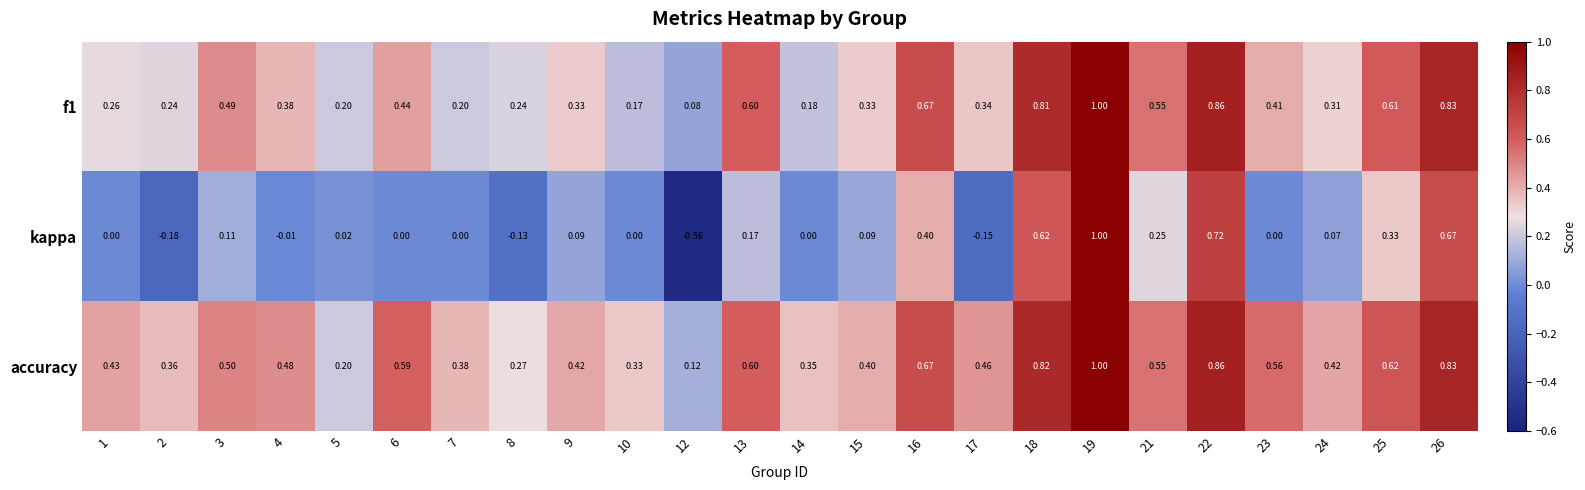

Between 2 and 23, which series saw the biggest shift?

accuracy